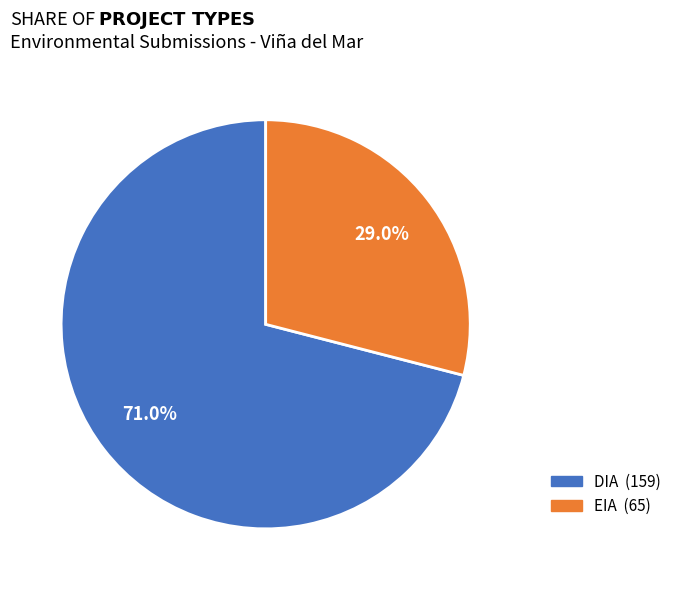

Count the number of slices in the pie.

2